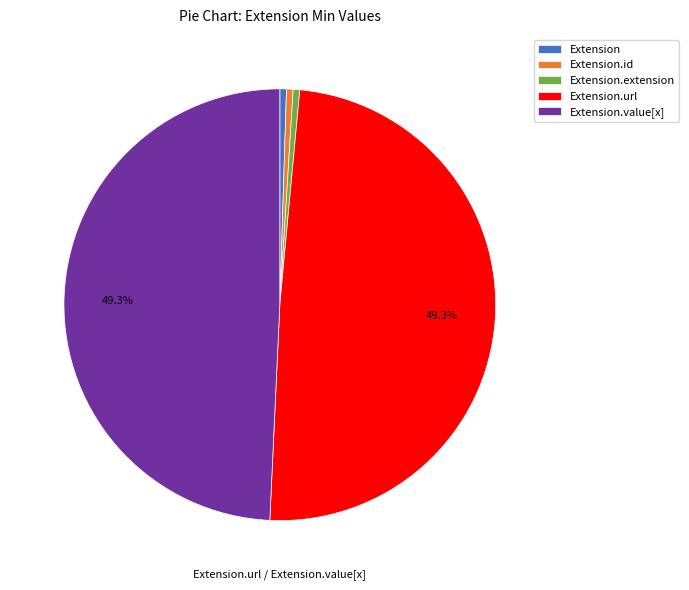

Does any single category account for the majority?

No